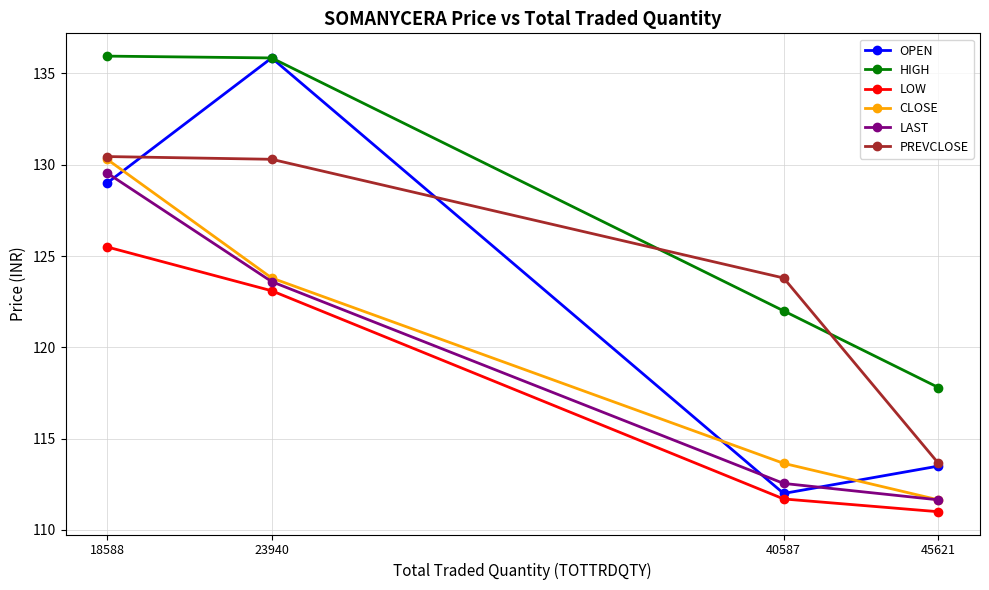

The value of PREVCLOSE at 18588 is 130.4. True or false?

True